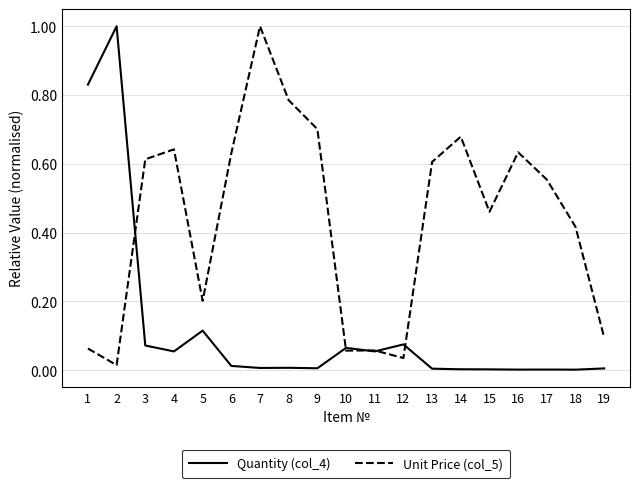

What is the highest value of the Quantity (col_4) series?

1.0